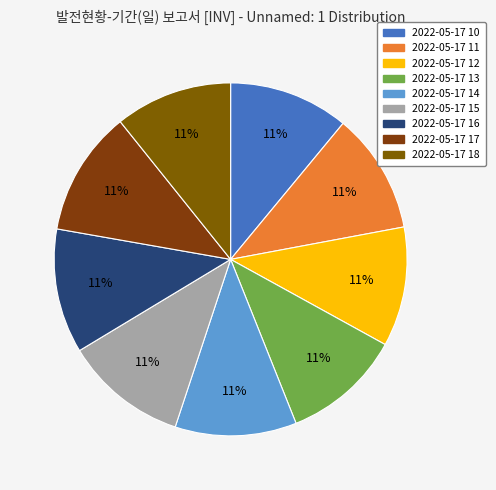

To the nearest percent, what portion does 2022-05-17 18 represent?

11%